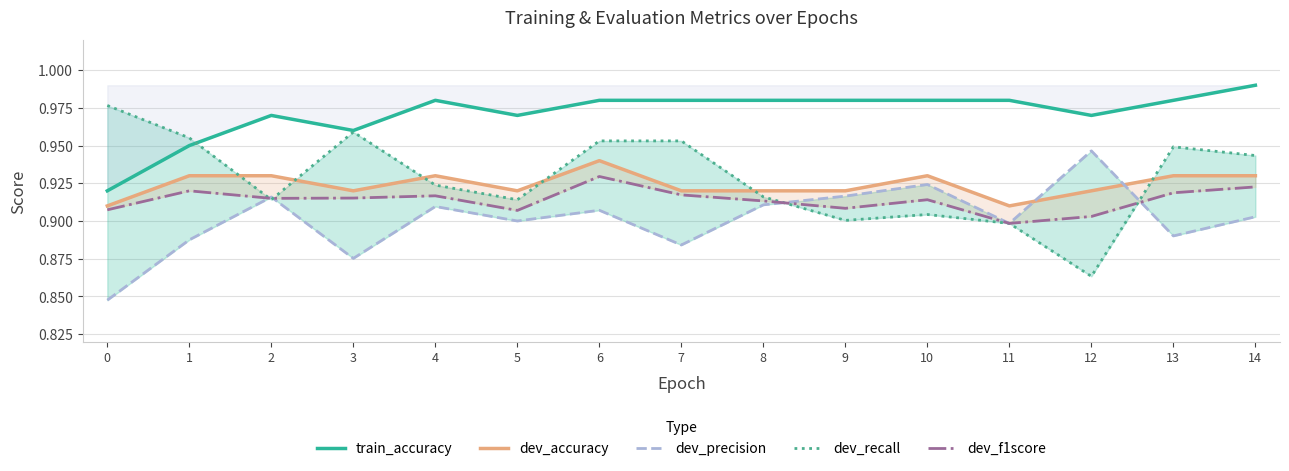

True or false: train_accuracy and dev_precision cross at least once.

False